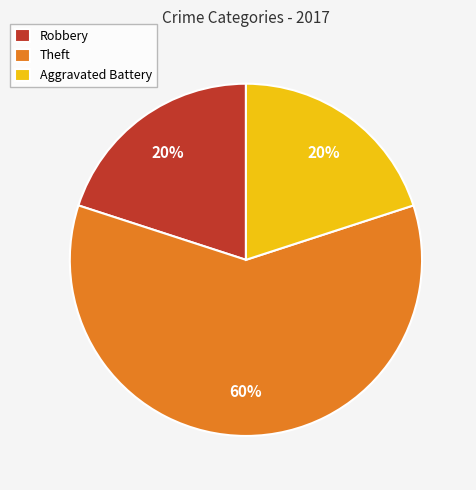

To the nearest percent, what portion does Theft represent?

60%